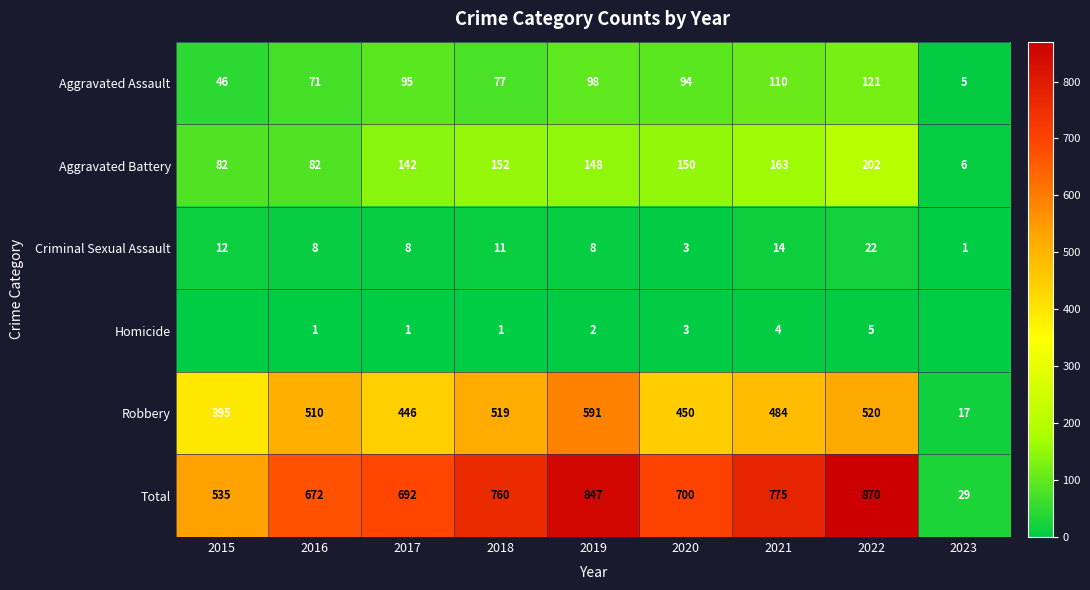

What is the difference between the second highest and minimum values in the Robbery series?

503